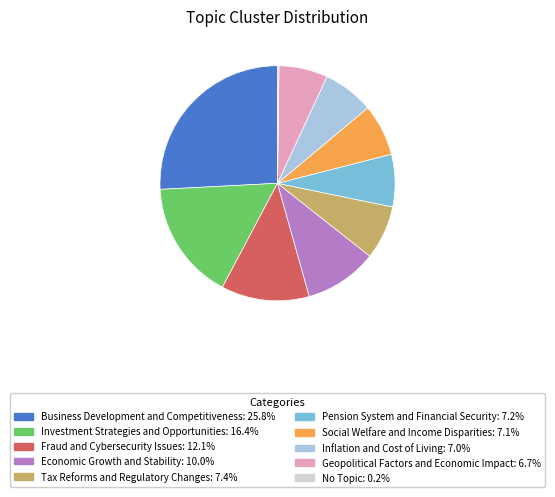

Combined, do Social Welfare and Income Disparities: 7.1% and Economic Growth and Stability: 10.0% account for over 50%?

No